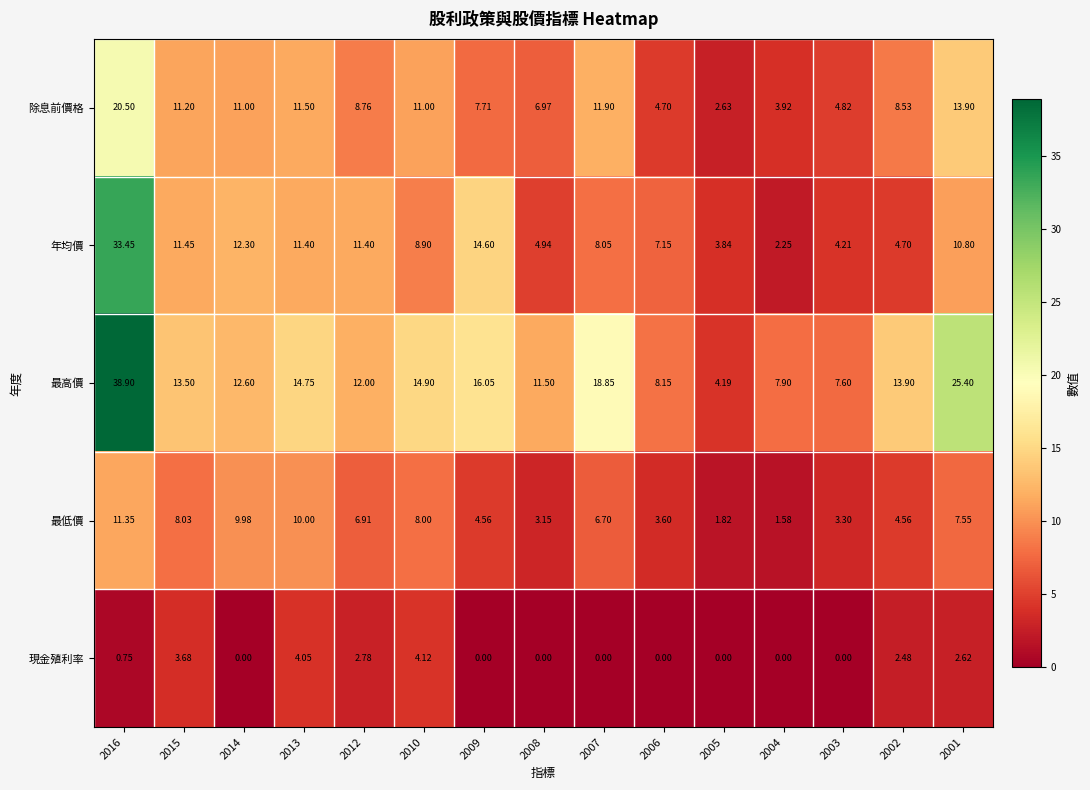

Which series changed the most between 2010 and 2002?

年均價